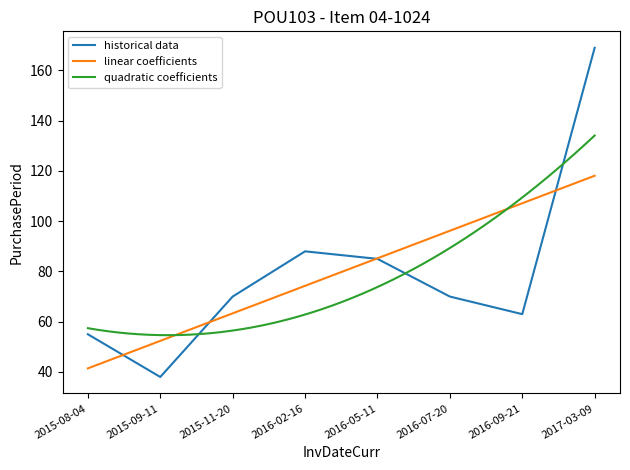

True or false: the data shows 35 at 2016-05-11.

False